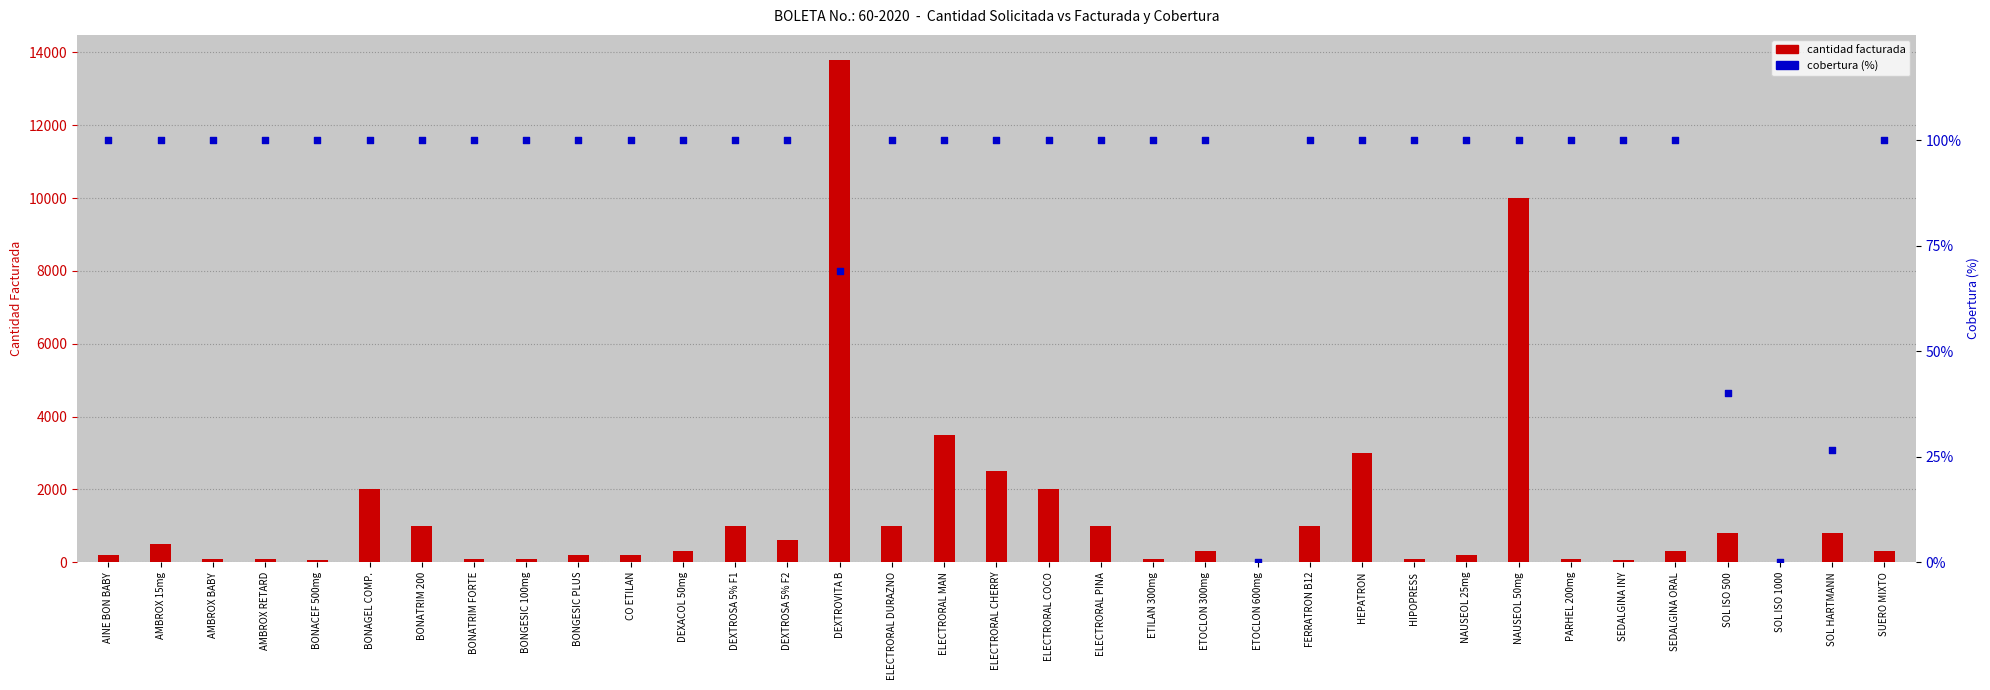

At which category is the sum across all series the highest?

DEXTROVITA B